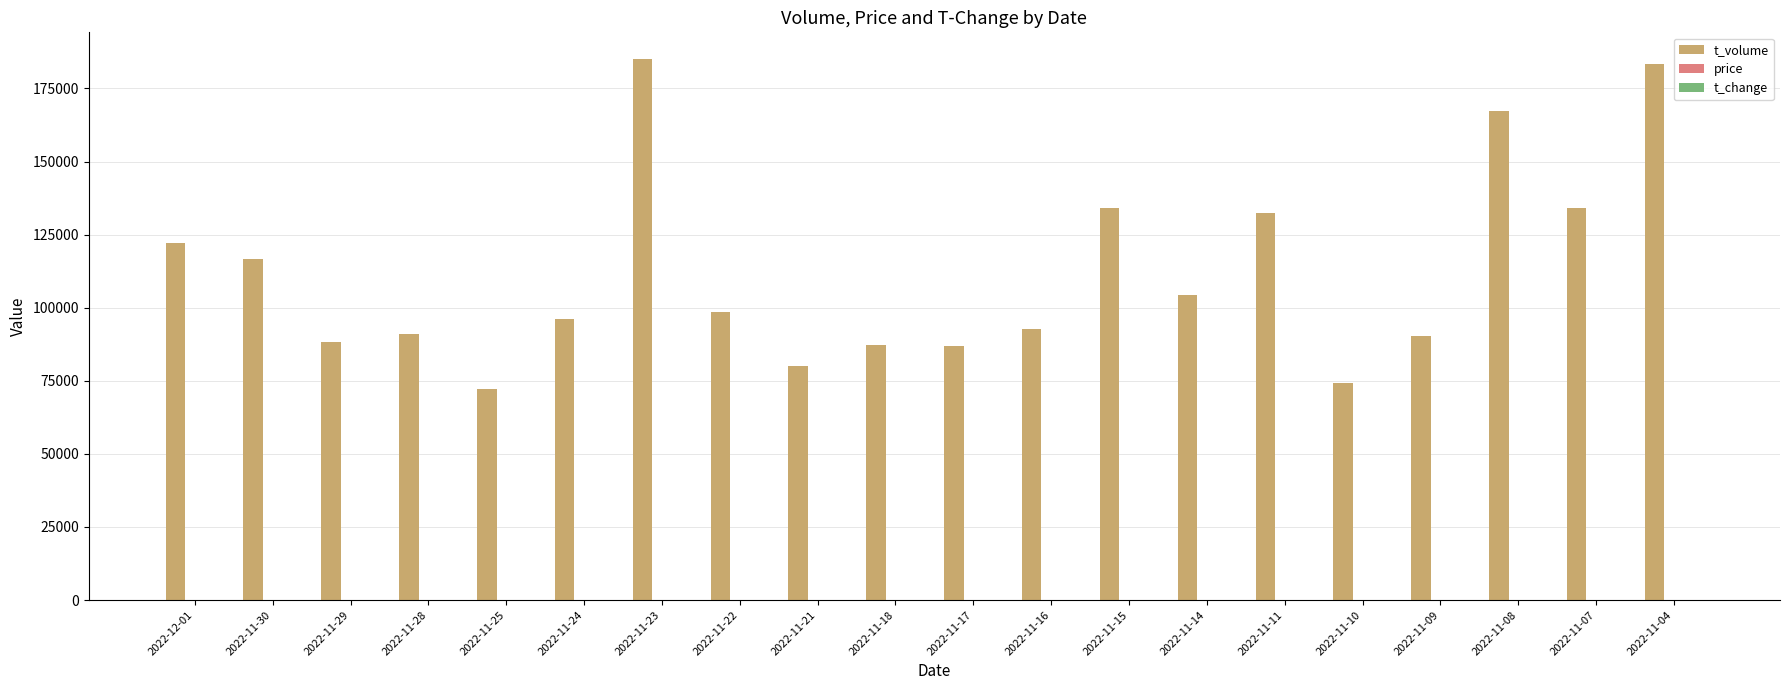

Between 2022-11-21 and 2022-11-08, which series saw the biggest shift?

t_volume